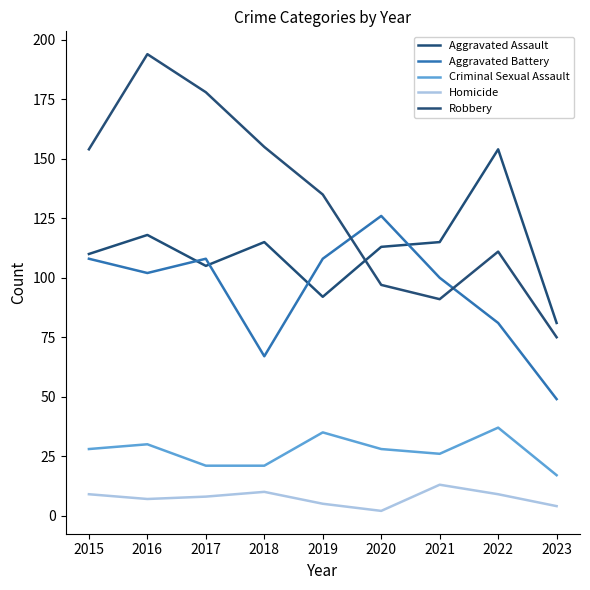

What are all the series names shown in the legend?

Aggravated Assault, Aggravated Battery, Criminal Sexual Assault, Homicide, Robbery